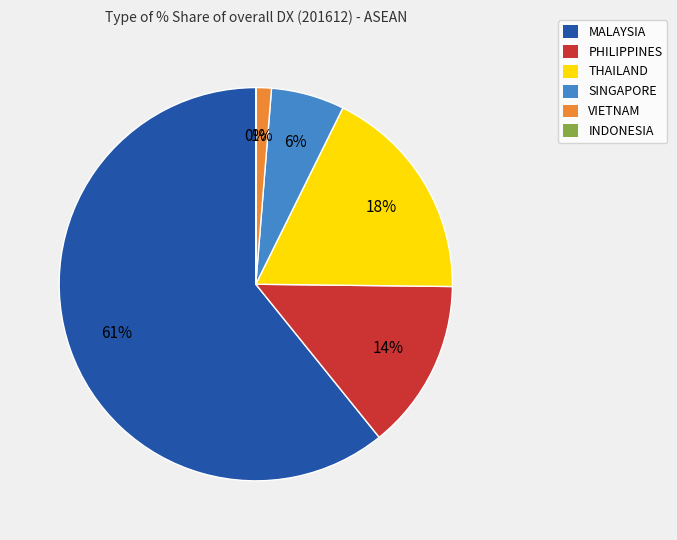

To the nearest percent, what is the average slice percentage?

17%